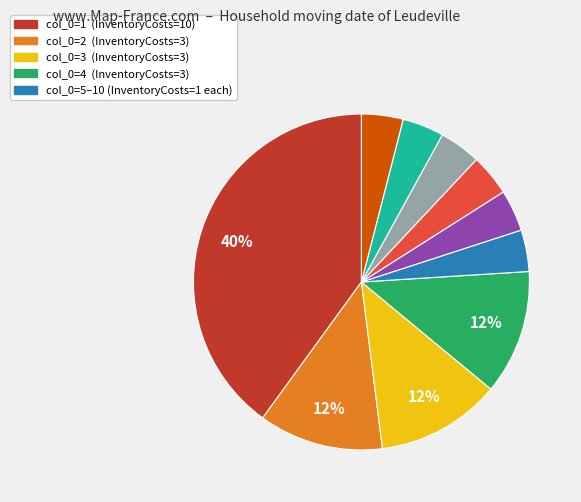

How many slices are in this pie chart?

10